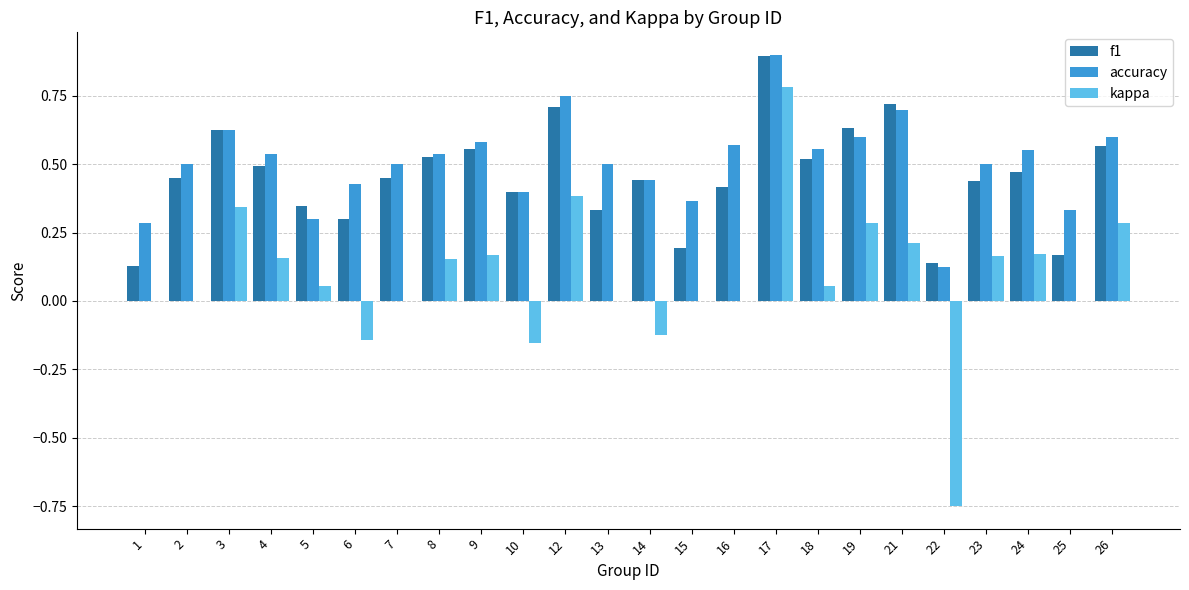

What is the highest value of the f1 series?

0.9